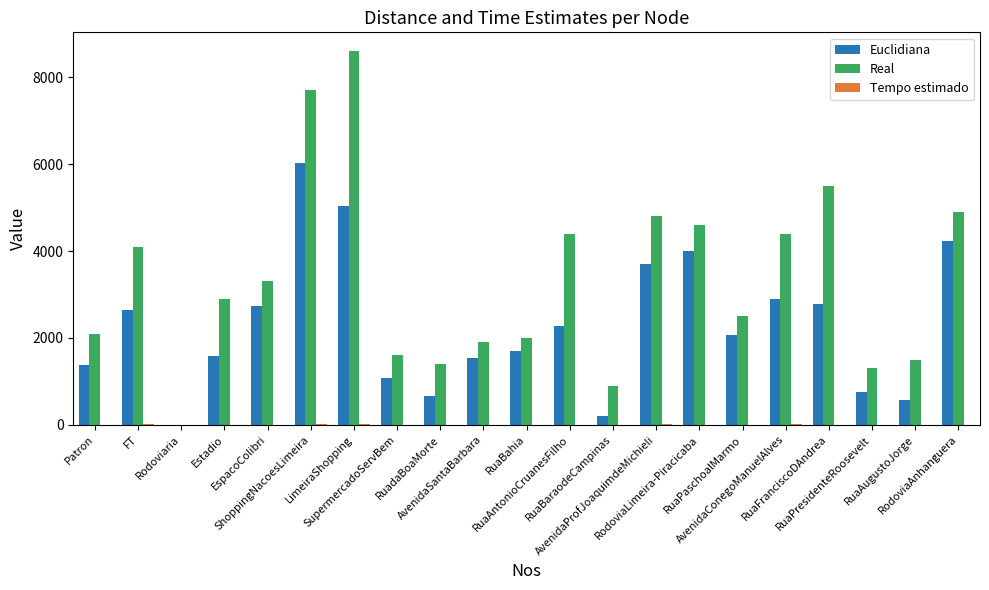

True or false: Euclidiana has a value of 4877 at AvenidaConegoManuelAlves.

False